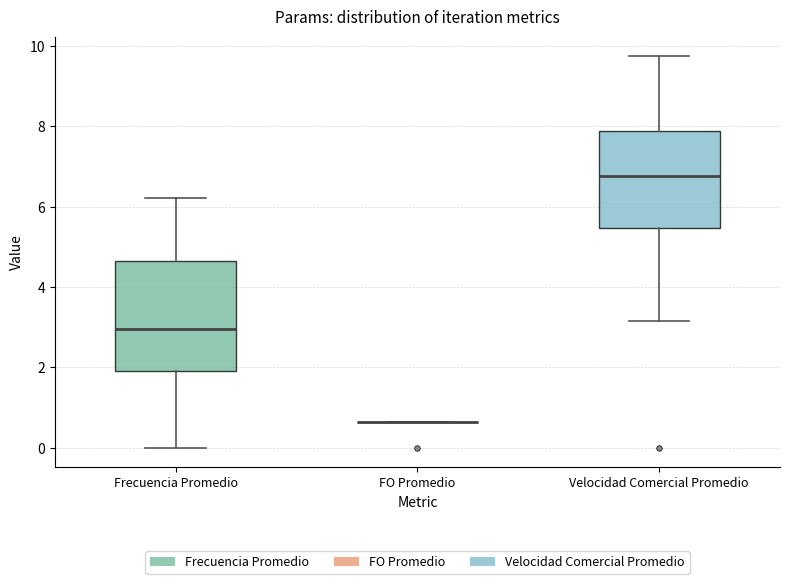

Where is the lower edge of the box for Velocidad Comercial Promedio on the y-axis? The values are not printed on the chart, so give them approximately, as read against the axis.

5.4